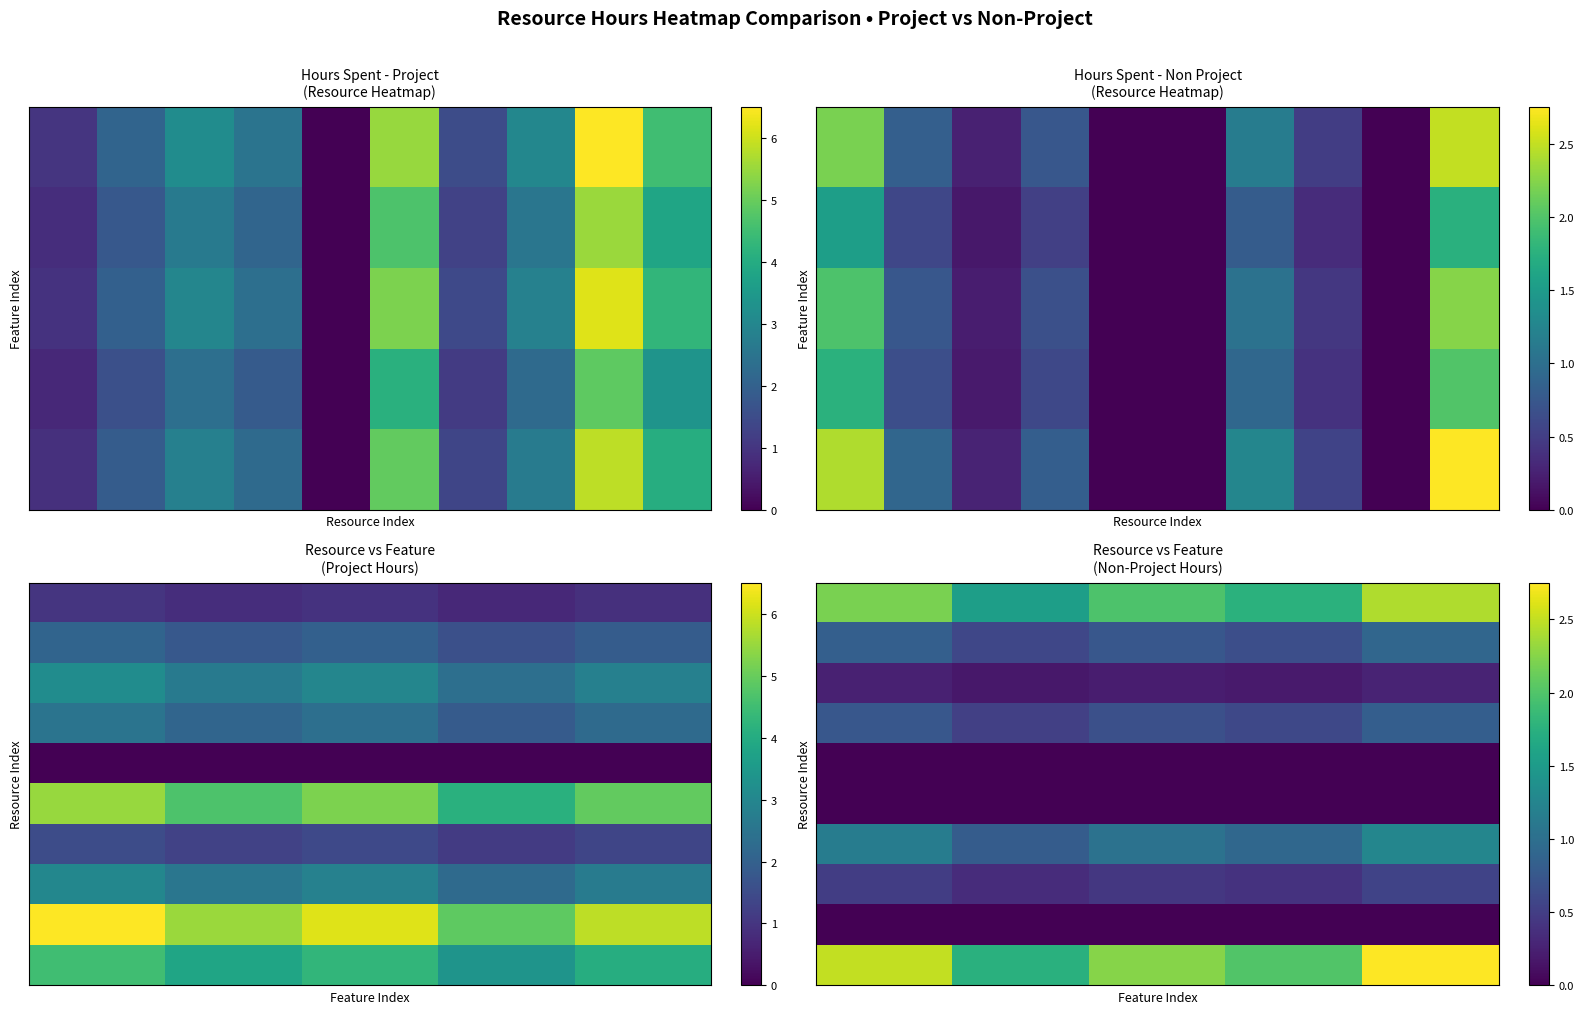

What is the difference between the row_7 values at 0 and 4?

0.1